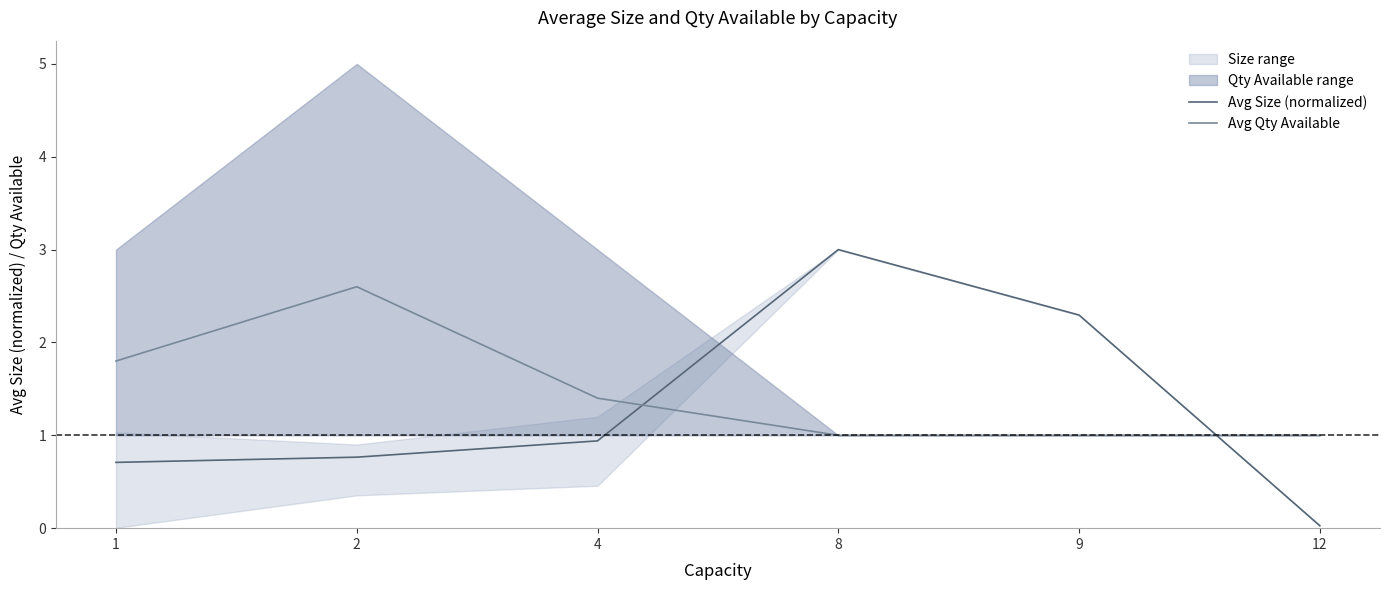

What is the maximum value for Avg Size (normalized)?

3.0